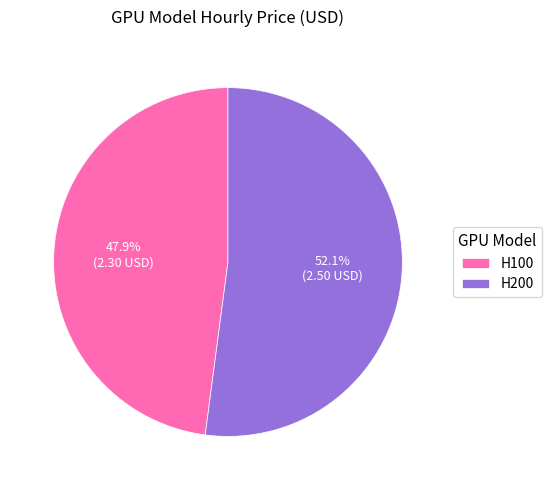

What portion of the pie excludes H100?

52.1%